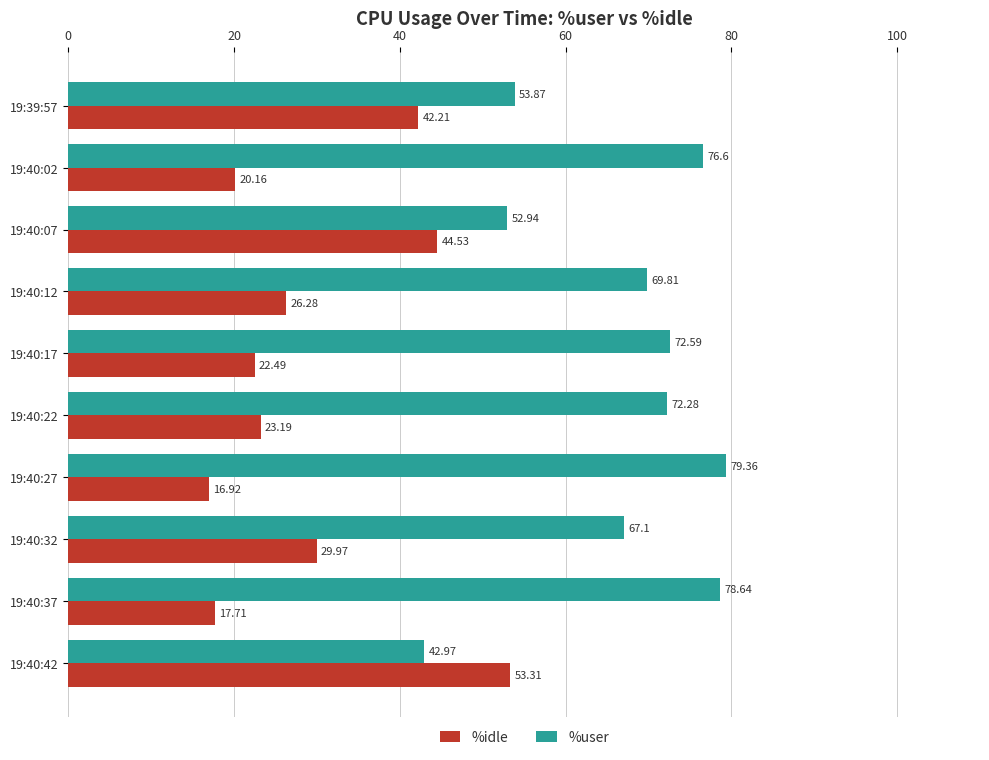

What is the difference between the maximum and minimum values in the %user series?

36.4